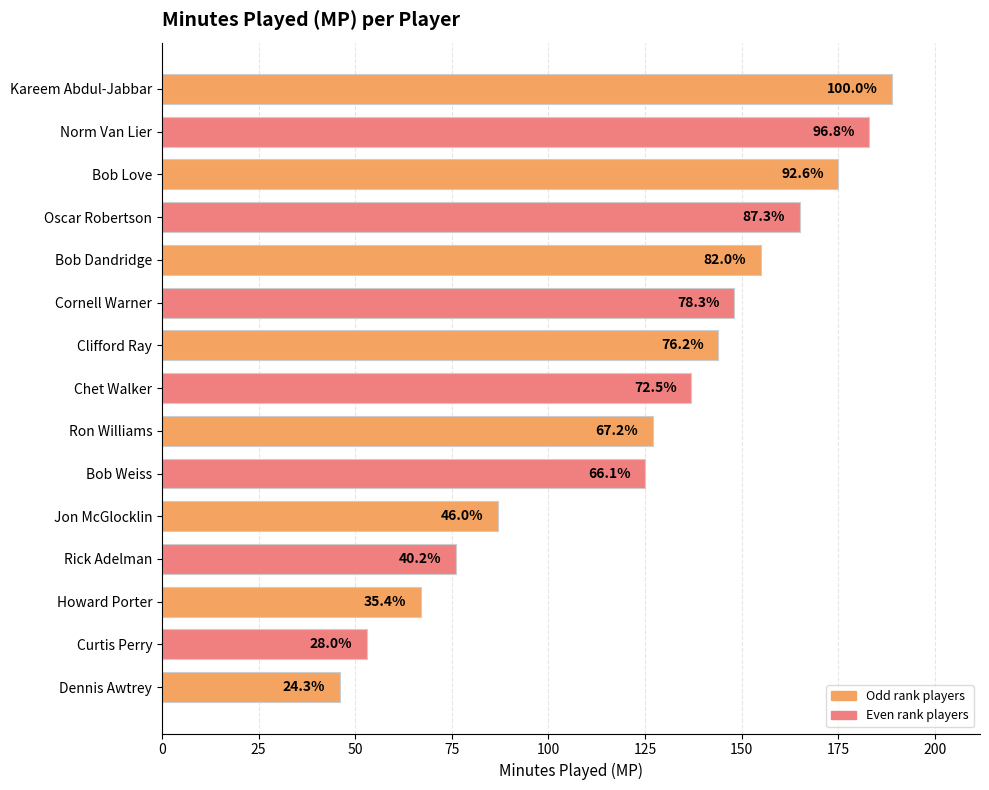

Are the bars horizontal?

Yes